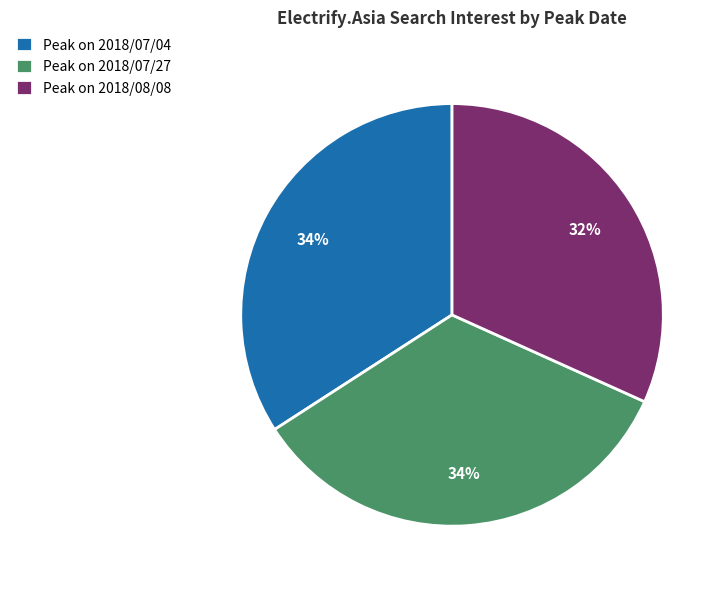

The Peak on 2018/07/04 slice represents 34% of the pie. True or false?

True